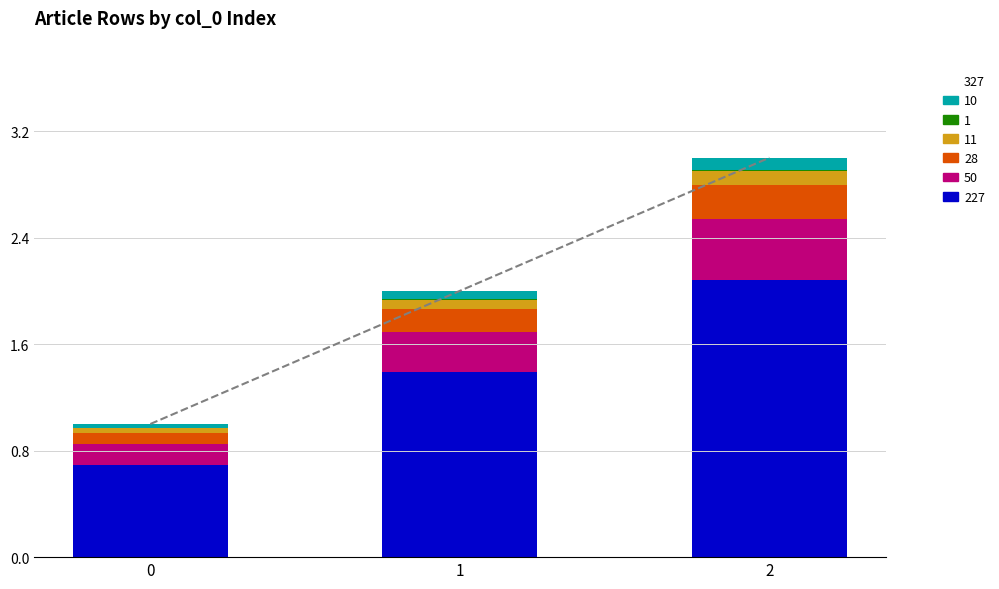

How many groups of bars are there?

3